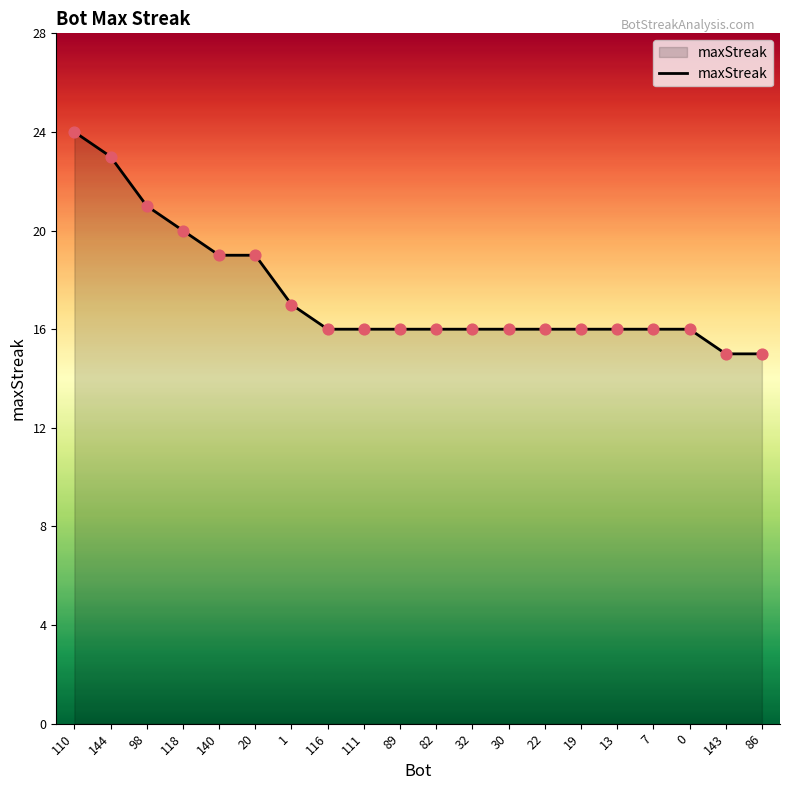

Between 30 and 140, which is larger?

140